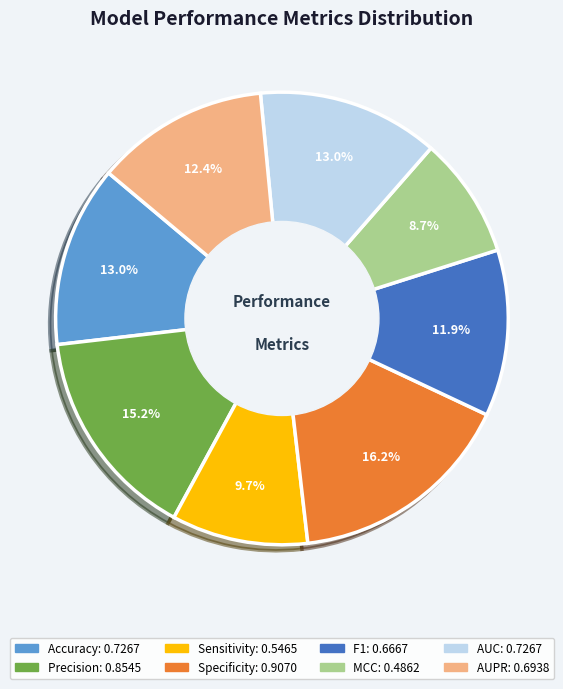

What percentage is the F1 slice, to the nearest percent?

12%